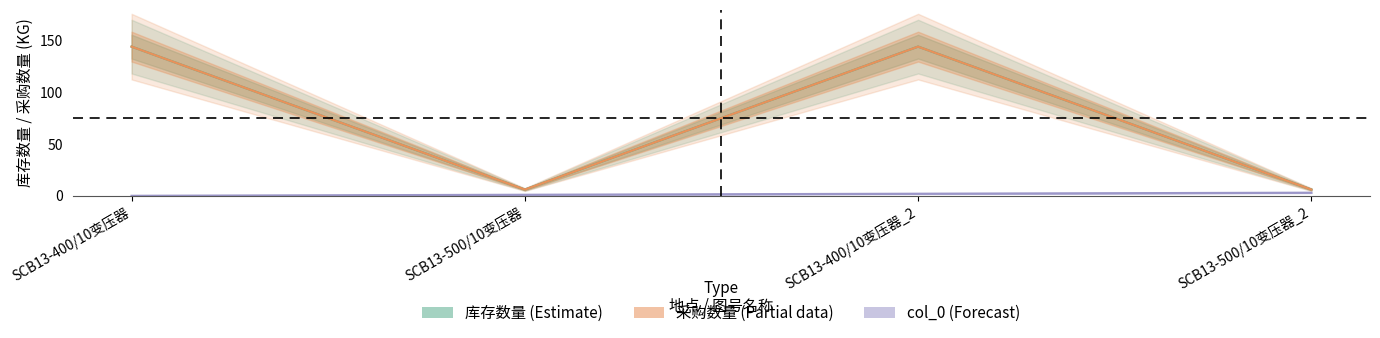

How many data points in 采购数量 are less than 144?

2